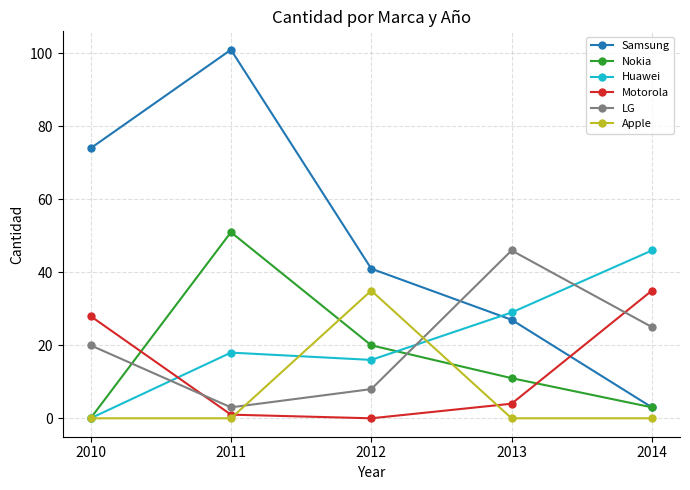

How many lines are shown in the chart?

6